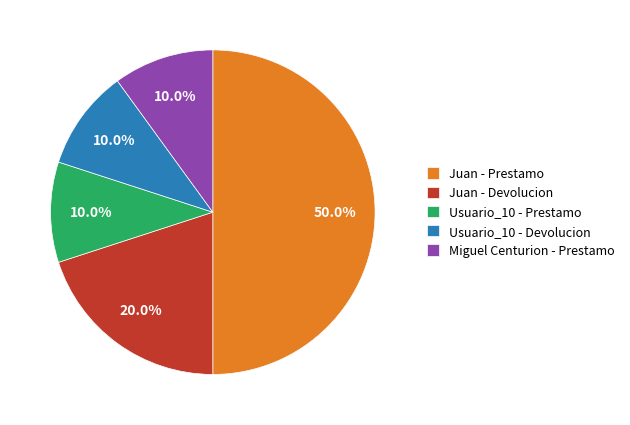

What is the ratio of the value at Miguel Centurion - Prestamo to the value at Juan - Prestamo?

0.2